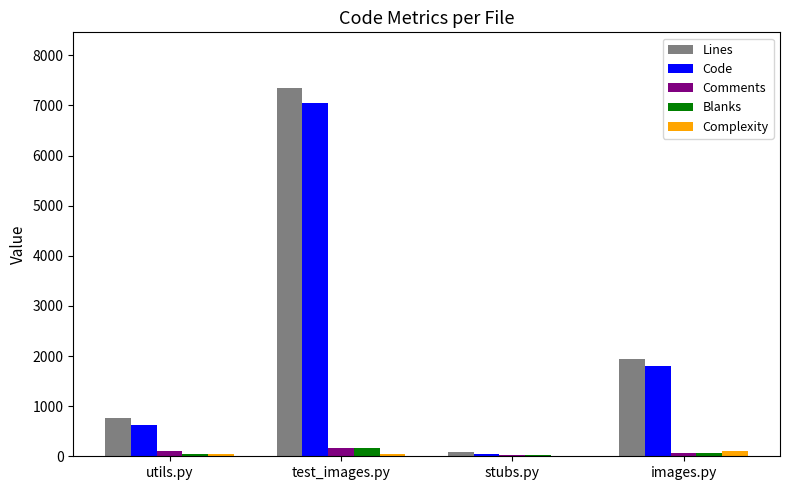

What is the difference between the Lines values at images.py and stubs.py?

1842